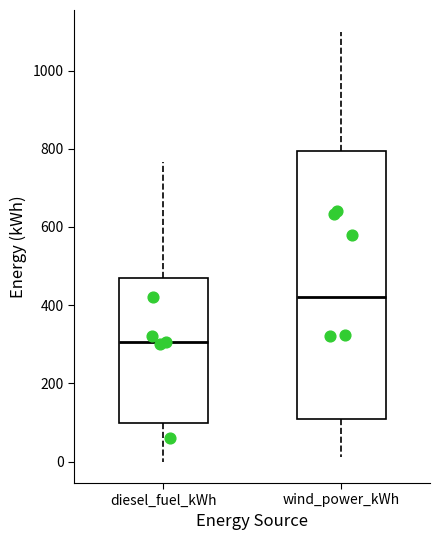

Reading left to right, transcribe this box plot: for each box, give where its median line is, the range the box spans, and where its two whiskers end, as read against the y-axis. The values are not printed on the chart, so give them approximately, as read against the axis.

diesel_fuel_kWh: median 300, box 100 to 460, whiskers 0 to 760
wind_power_kWh: median 420, box 100 to 800, whiskers 20 to 1100